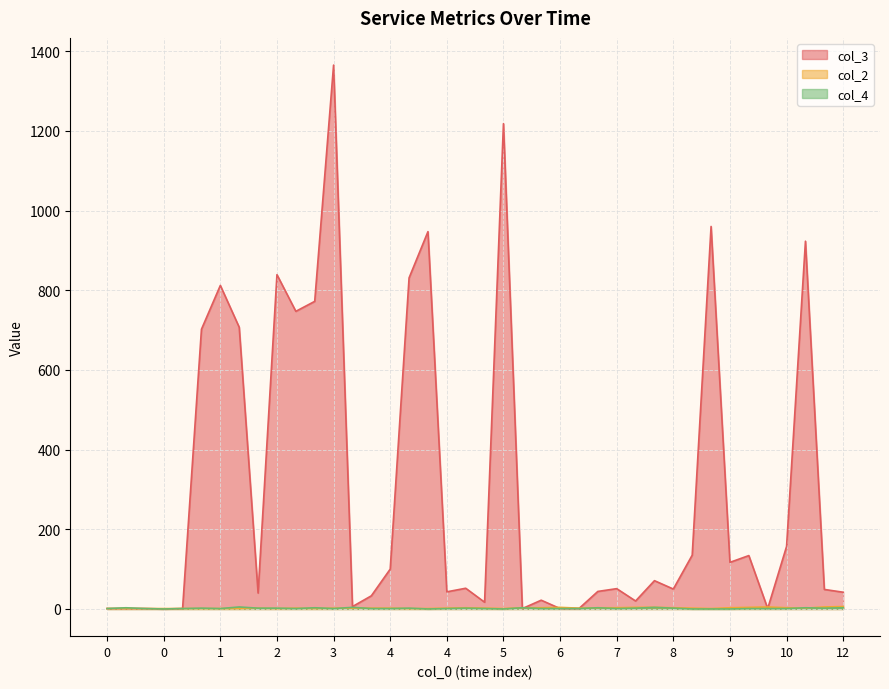

Is it true that col_3 equals 50 at 8?

True